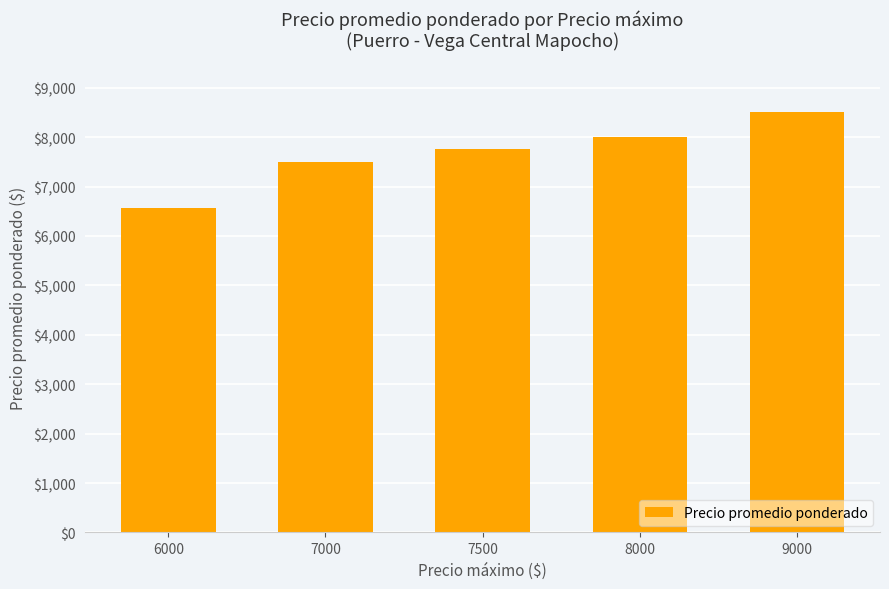

The value at 9000 is 5648.0. True or false?

False